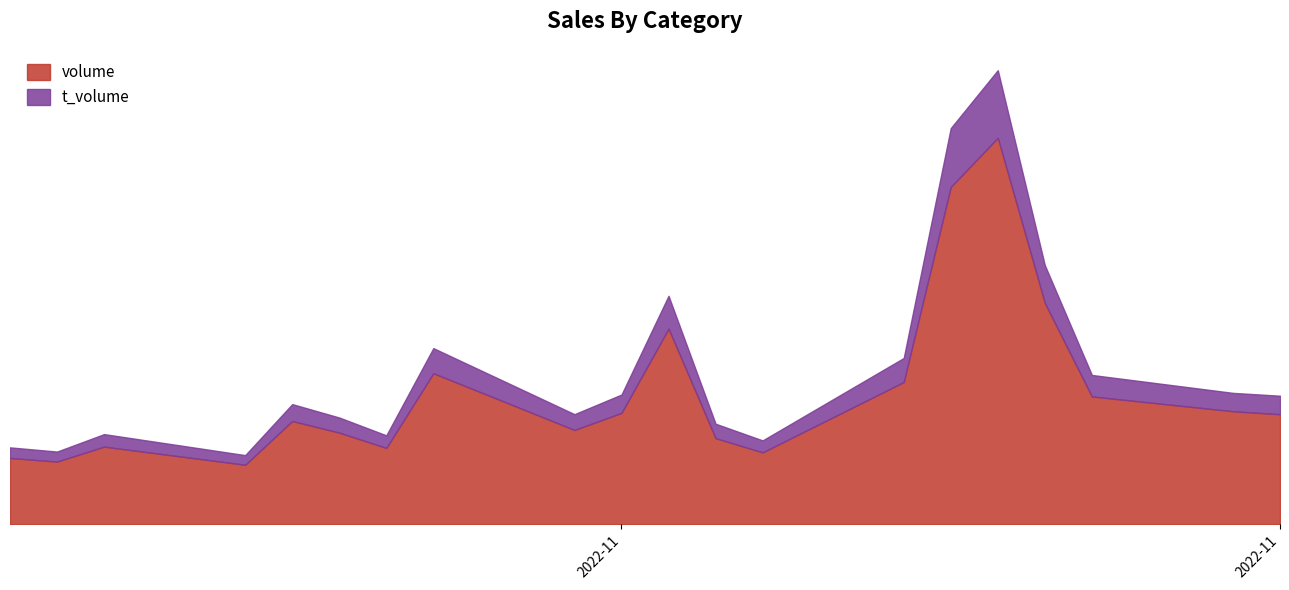

True or false: volume has more than 1 interior local peaks.

True